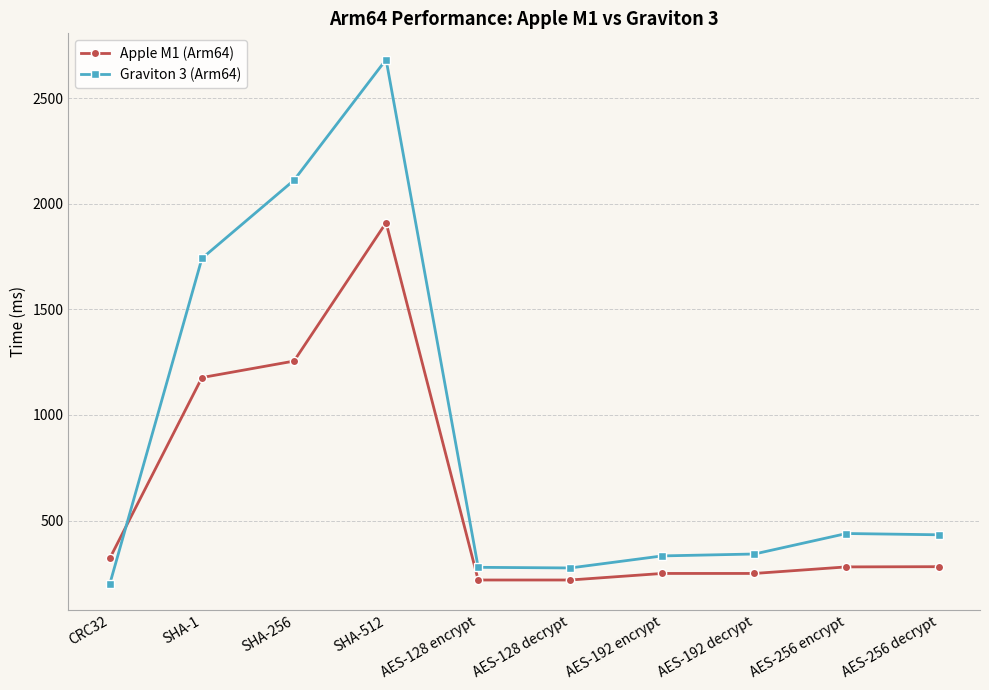

At which category does Apple M1 (Arm64) reach its first local peak?

SHA-512